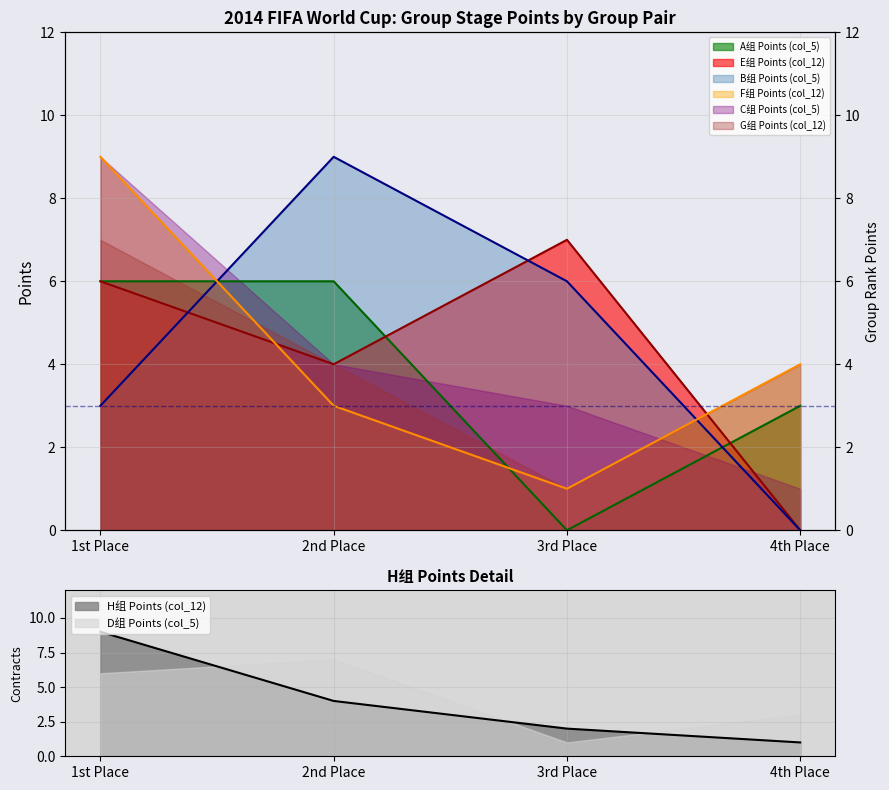

Rank the categories by H组 Points (col_12) value from lowest to highest.

4th Place, 3rd Place, 2nd Place, 1st Place